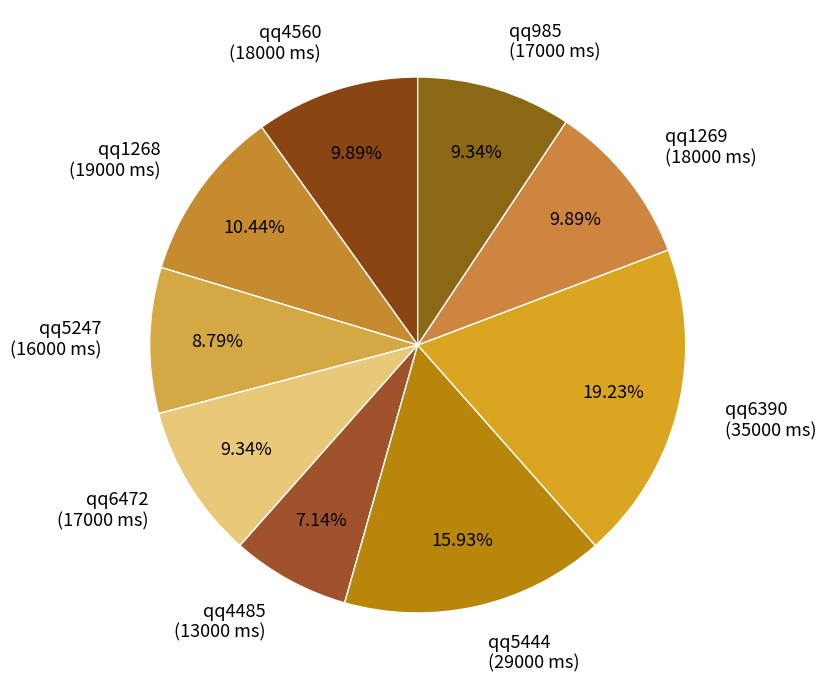

Does qq6390 (35000 ms) account for over 50% of the chart?

No